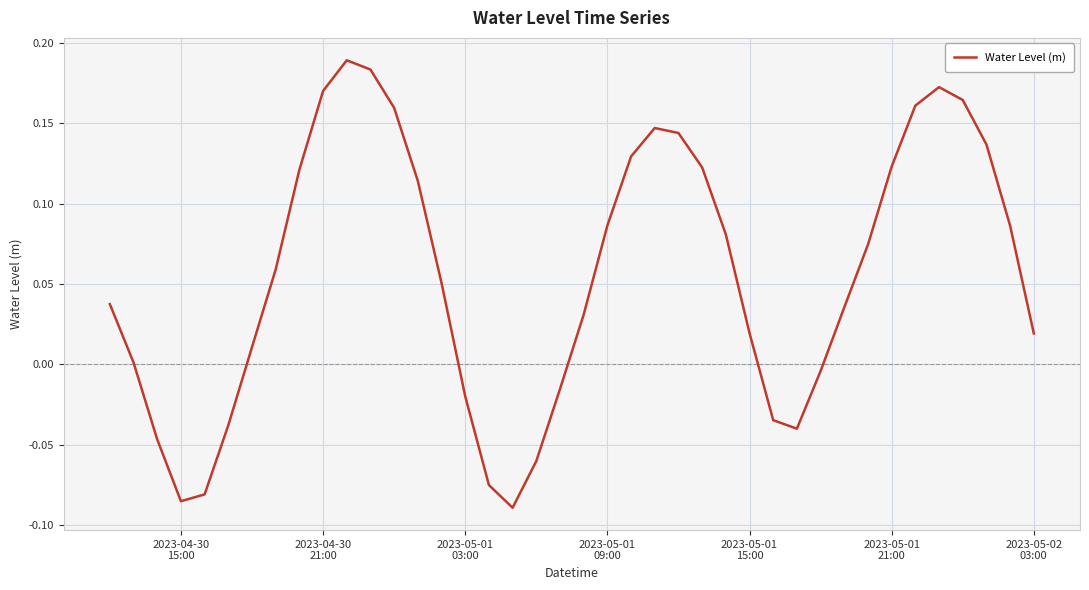

Does the chart have visible grid lines?

Yes